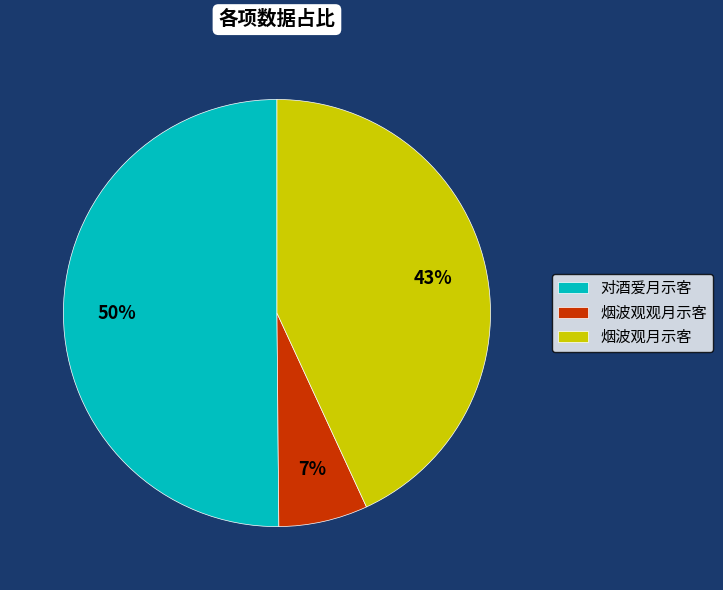

What percentage is the 烟波观月示客 slice, to the nearest percent?

43%